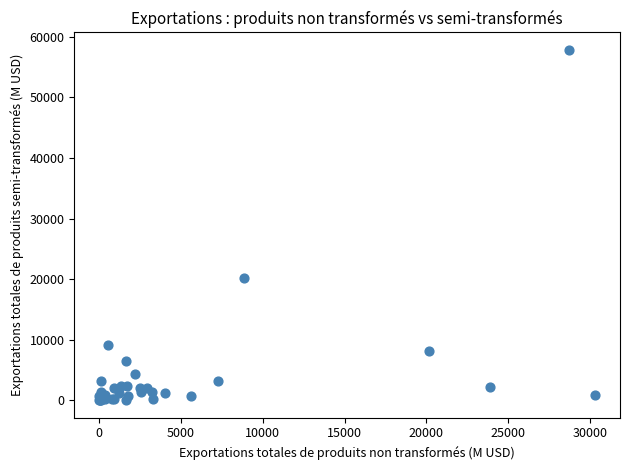

What Y value in the scatter plot is closest to 28929?

20176.6